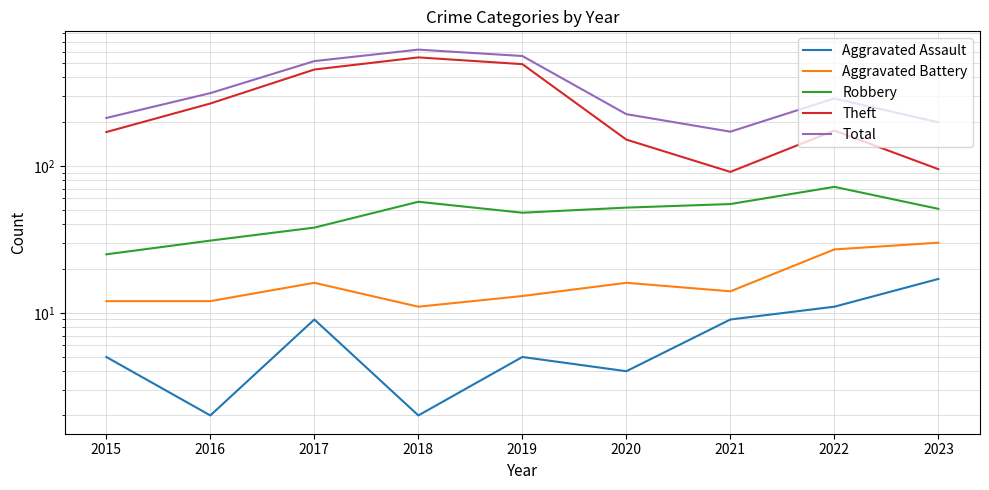

Is this an area chart (filled region under the line)?

No